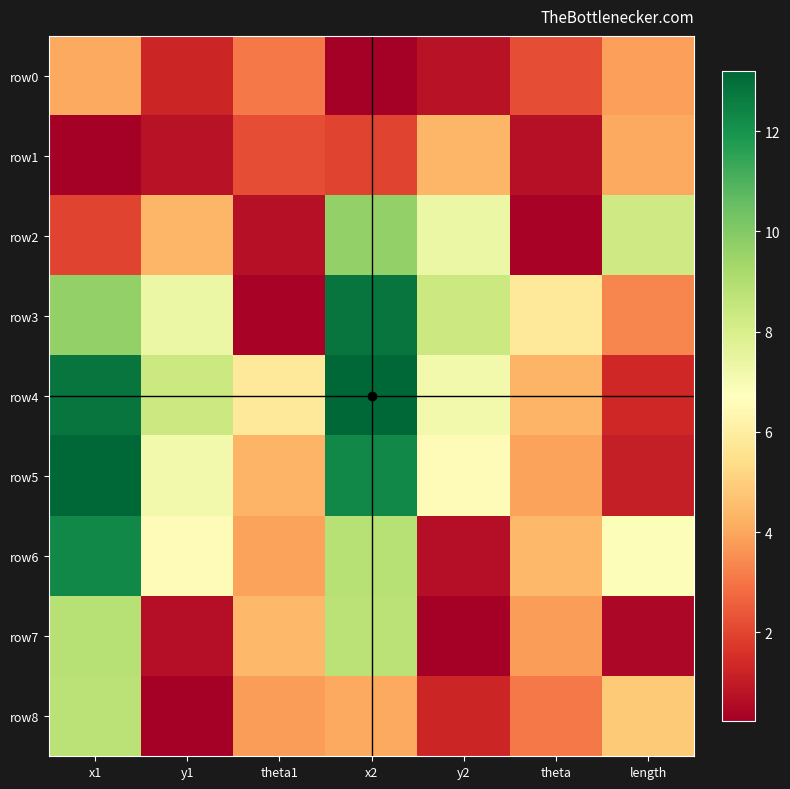

Rank the series at x2 from lowest to highest value.

row0, row1, row8, row7, row6, row2, row5, row3, row4